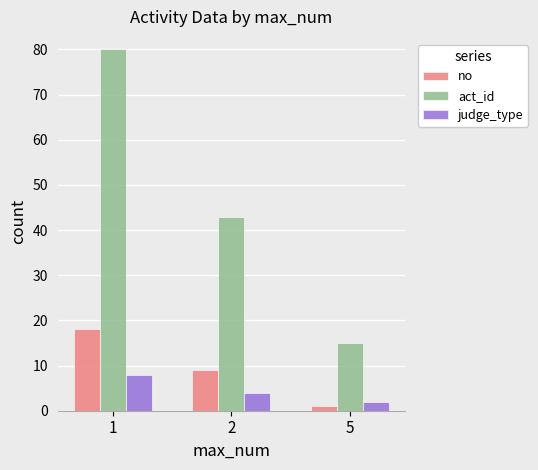

What is the value of the judge_type bar at the 2nd from the left?

4